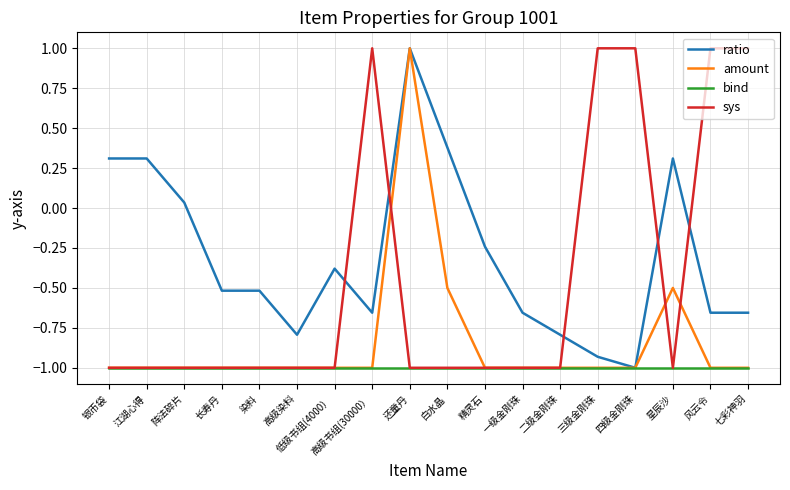

Is it true that sys equals -0.4 at 一级金刚珠?

False